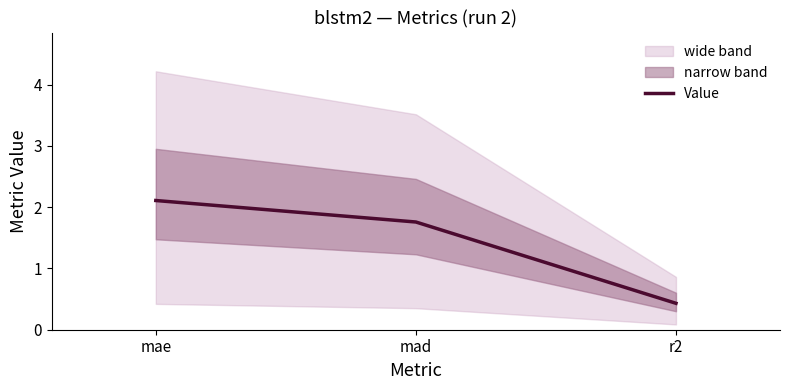

Which category has the lowest value across all series?

r2